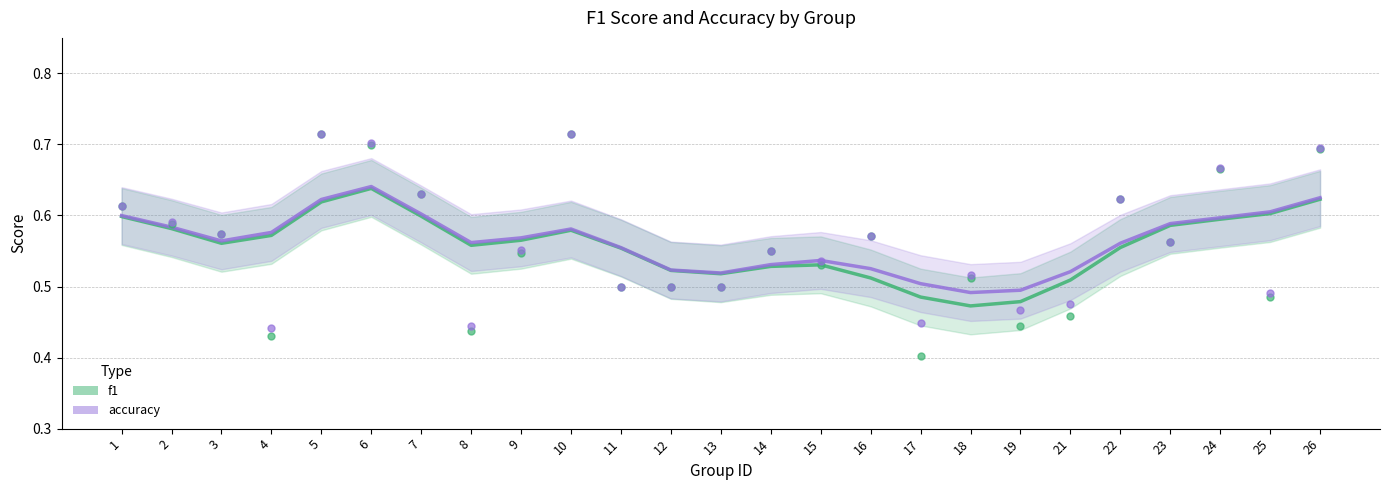

Is the value of accuracy at 15 greater than the value of f1 at 3?

No